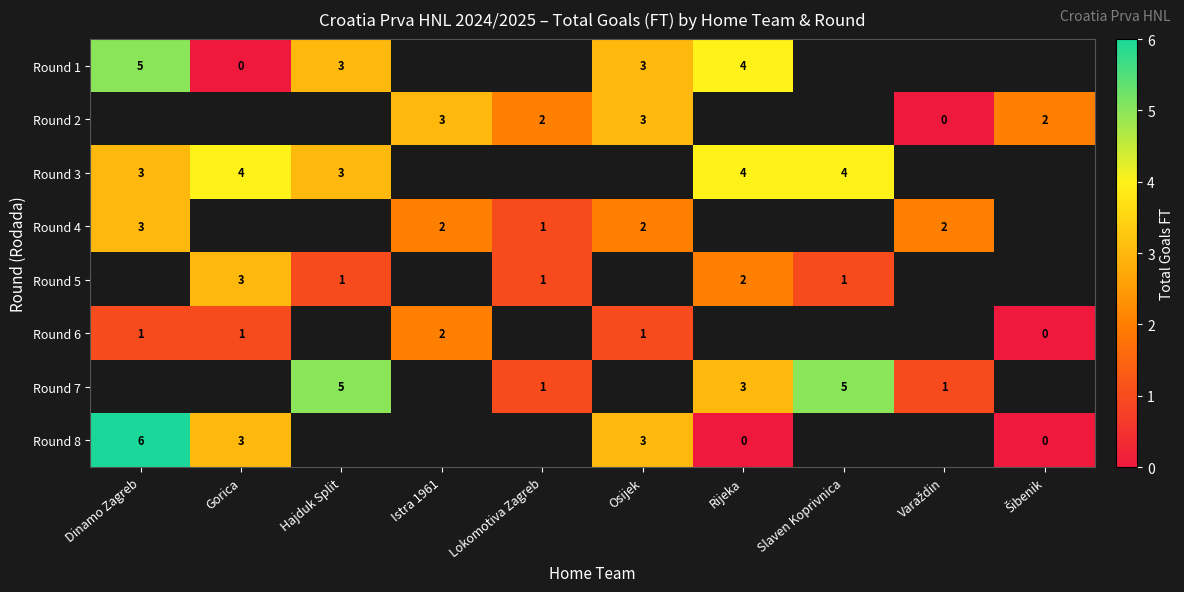

True or false: Round 1 has a value of 3 at Hajduk Split.

True